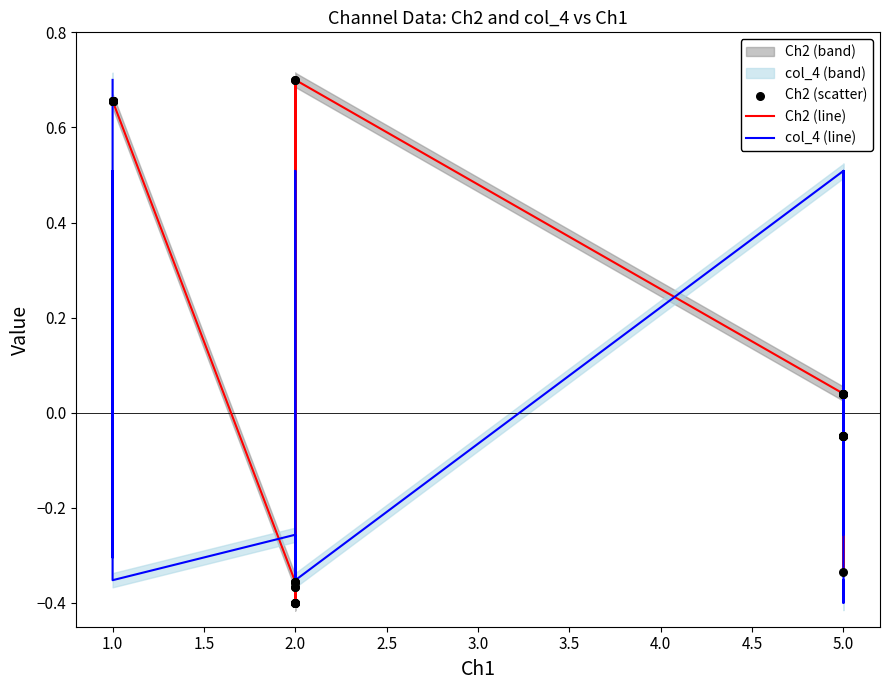

Which series contains the lowest Y value?

Ch2 (line)